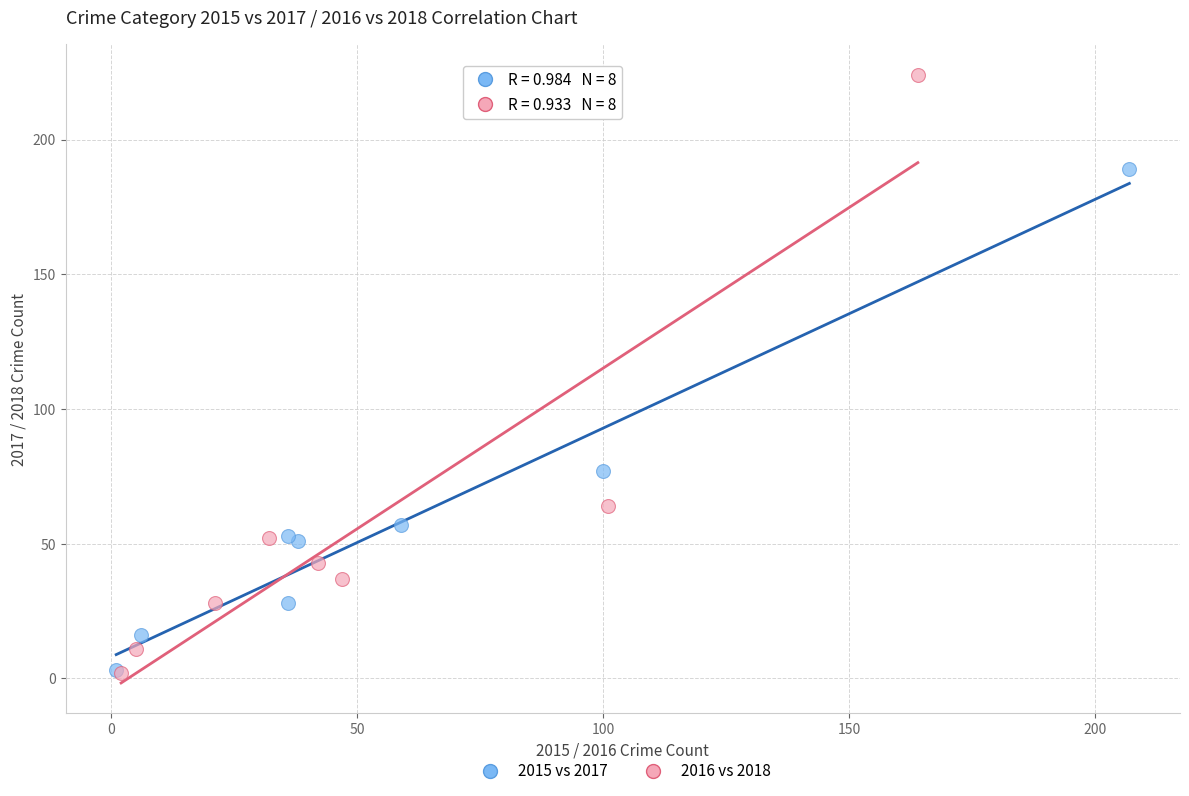

Which series has the widest spread of Y values?

2016 vs 2018